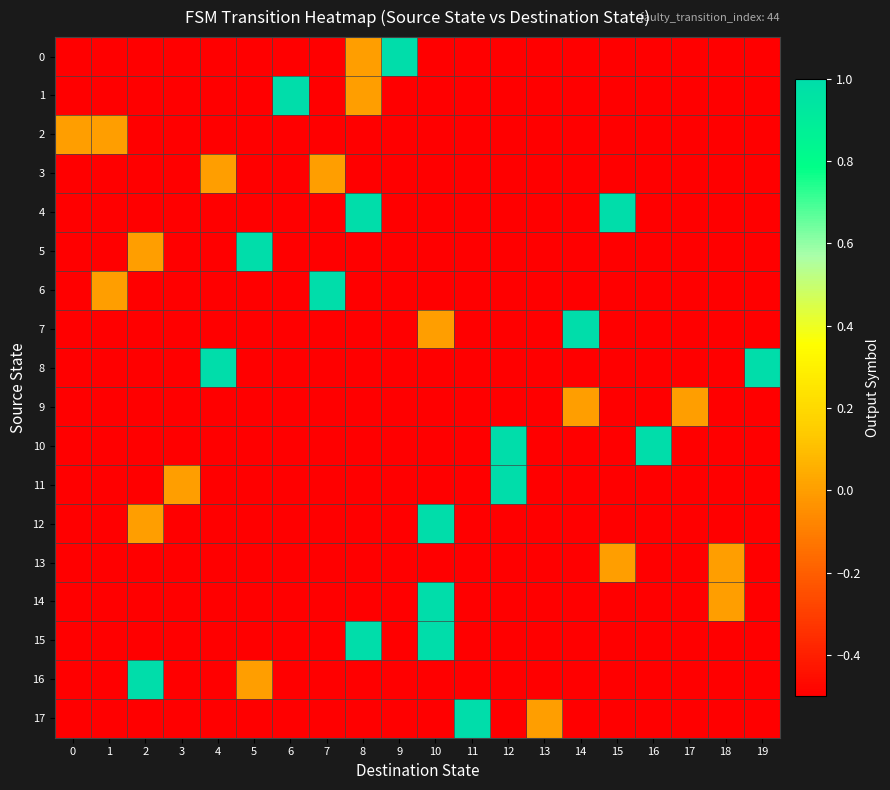

Reading right to left, what are all the values shown in this chart?

0: 19=-0.5	18=-0.5	17=-0.5	16=-0.5	15=-0.5	14=-0.5	13=-0.5	12=-0.5	11=-0.5	10=-0.5	9=1.0	8=0.0	7=-0.5	6=-0.5	5=-0.5	4=-0.5	3=-0.5	2=-0.5	1=-0.5	0=-0.5
1: 19=-0.5	18=-0.5	17=-0.5	16=-0.5	15=-0.5	14=-0.5	13=-0.5	12=-0.5	11=-0.5	10=-0.5	9=-0.5	8=0.0	7=-0.5	6=1.0	5=-0.5	4=-0.5	3=-0.5	2=-0.5	1=-0.5	0=-0.5
2: 19=-0.5	18=-0.5	17=-0.5	16=-0.5	15=-0.5	14=-0.5	13=-0.5	12=-0.5	11=-0.5	10=-0.5	9=-0.5	8=-0.5	7=-0.5	6=-0.5	5=-0.5	4=-0.5	3=-0.5	2=-0.5	1=0.0	0=0.0
3: 19=-0.5	18=-0.5	17=-0.5	16=-0.5	15=-0.5	14=-0.5	13=-0.5	12=-0.5	11=-0.5	10=-0.5	9=-0.5	8=-0.5	7=0.0	6=-0.5	5=-0.5	4=0.0	3=-0.5	2=-0.5	1=-0.5	0=-0.5
4: 19=-0.5	18=-0.5	17=-0.5	16=-0.5	15=1.0	14=-0.5	13=-0.5	12=-0.5	11=-0.5	10=-0.5	9=-0.5	8=1.0	7=-0.5	6=-0.5	5=-0.5	4=-0.5	3=-0.5	2=-0.5	1=-0.5	0=-0.5
5: 19=-0.5	18=-0.5	17=-0.5	16=-0.5	15=-0.5	14=-0.5	13=-0.5	12=-0.5	11=-0.5	10=-0.5	9=-0.5	8=-0.5	7=-0.5	6=-0.5	5=1.0	4=-0.5	3=-0.5	2=0.0	1=-0.5	0=-0.5
6: 19=-0.5	18=-0.5	17=-0.5	16=-0.5	15=-0.5	14=-0.5	13=-0.5	12=-0.5	11=-0.5	10=-0.5	9=-0.5	8=-0.5	7=1.0	6=-0.5	5=-0.5	4=-0.5	3=-0.5	2=-0.5	1=0.0	0=-0.5
7: 19=-0.5	18=-0.5	17=-0.5	16=-0.5	15=-0.5	14=1.0	13=-0.5	12=-0.5	11=-0.5	10=0.0	9=-0.5	8=-0.5	7=-0.5	6=-0.5	5=-0.5	4=-0.5	3=-0.5	2=-0.5	1=-0.5	0=-0.5
8: 19=1.0	18=-0.5	17=-0.5	16=-0.5	15=-0.5	14=-0.5	13=-0.5	12=-0.5	11=-0.5	10=-0.5	9=-0.5	8=-0.5	7=-0.5	6=-0.5	5=-0.5	4=1.0	3=-0.5	2=-0.5	1=-0.5	0=-0.5
9: 19=-0.5	18=-0.5	17=0.0	16=-0.5	15=-0.5	14=0.0	13=-0.5	12=-0.5	11=-0.5	10=-0.5	9=-0.5	8=-0.5	7=-0.5	6=-0.5	5=-0.5	4=-0.5	3=-0.5	2=-0.5	1=-0.5	0=-0.5
10: 19=-0.5	18=-0.5	17=-0.5	16=1.0	15=-0.5	14=-0.5	13=-0.5	12=1.0	11=-0.5	10=-0.5	9=-0.5	8=-0.5	7=-0.5	6=-0.5	5=-0.5	4=-0.5	3=-0.5	2=-0.5	1=-0.5	0=-0.5
11: 19=-0.5	18=-0.5	17=-0.5	16=-0.5	15=-0.5	14=-0.5	13=-0.5	12=1.0	11=-0.5	10=-0.5	9=-0.5	8=-0.5	7=-0.5	6=-0.5	5=-0.5	4=-0.5	3=0.0	2=-0.5	1=-0.5	0=-0.5
12: 19=-0.5	18=-0.5	17=-0.5	16=-0.5	15=-0.5	14=-0.5	13=-0.5	12=-0.5	11=-0.5	10=1.0	9=-0.5	8=-0.5	7=-0.5	6=-0.5	5=-0.5	4=-0.5	3=-0.5	2=0.0	1=-0.5	0=-0.5
13: 19=-0.5	18=0.0	17=-0.5	16=-0.5	15=0.0	14=-0.5	13=-0.5	12=-0.5	11=-0.5	10=-0.5	9=-0.5	8=-0.5	7=-0.5	6=-0.5	5=-0.5	4=-0.5	3=-0.5	2=-0.5	1=-0.5	0=-0.5
14: 19=-0.5	18=0.0	17=-0.5	16=-0.5	15=-0.5	14=-0.5	13=-0.5	12=-0.5	11=-0.5	10=1.0	9=-0.5	8=-0.5	7=-0.5	6=-0.5	5=-0.5	4=-0.5	3=-0.5	2=-0.5	1=-0.5	0=-0.5
15: 19=-0.5	18=-0.5	17=-0.5	16=-0.5	15=-0.5	14=-0.5	13=-0.5	12=-0.5	11=-0.5	10=1.0	9=-0.5	8=1.0	7=-0.5	6=-0.5	5=-0.5	4=-0.5	3=-0.5	2=-0.5	1=-0.5	0=-0.5
16: 19=-0.5	18=-0.5	17=-0.5	16=-0.5	15=-0.5	14=-0.5	13=-0.5	12=-0.5	11=-0.5	10=-0.5	9=-0.5	8=-0.5	7=-0.5	6=-0.5	5=0.0	4=-0.5	3=-0.5	2=1.0	1=-0.5	0=-0.5
17: 19=-0.5	18=-0.5	17=-0.5	16=-0.5	15=-0.5	14=-0.5	13=0.0	12=-0.5	11=1.0	10=-0.5	9=-0.5	8=-0.5	7=-0.5	6=-0.5	5=-0.5	4=-0.5	3=-0.5	2=-0.5	1=-0.5	0=-0.5